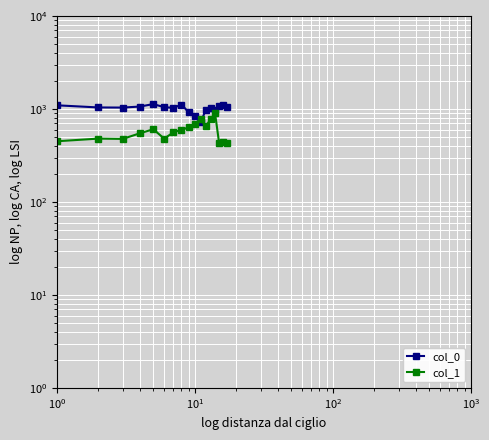

How many values in the col_0 series exceed 1036?

9